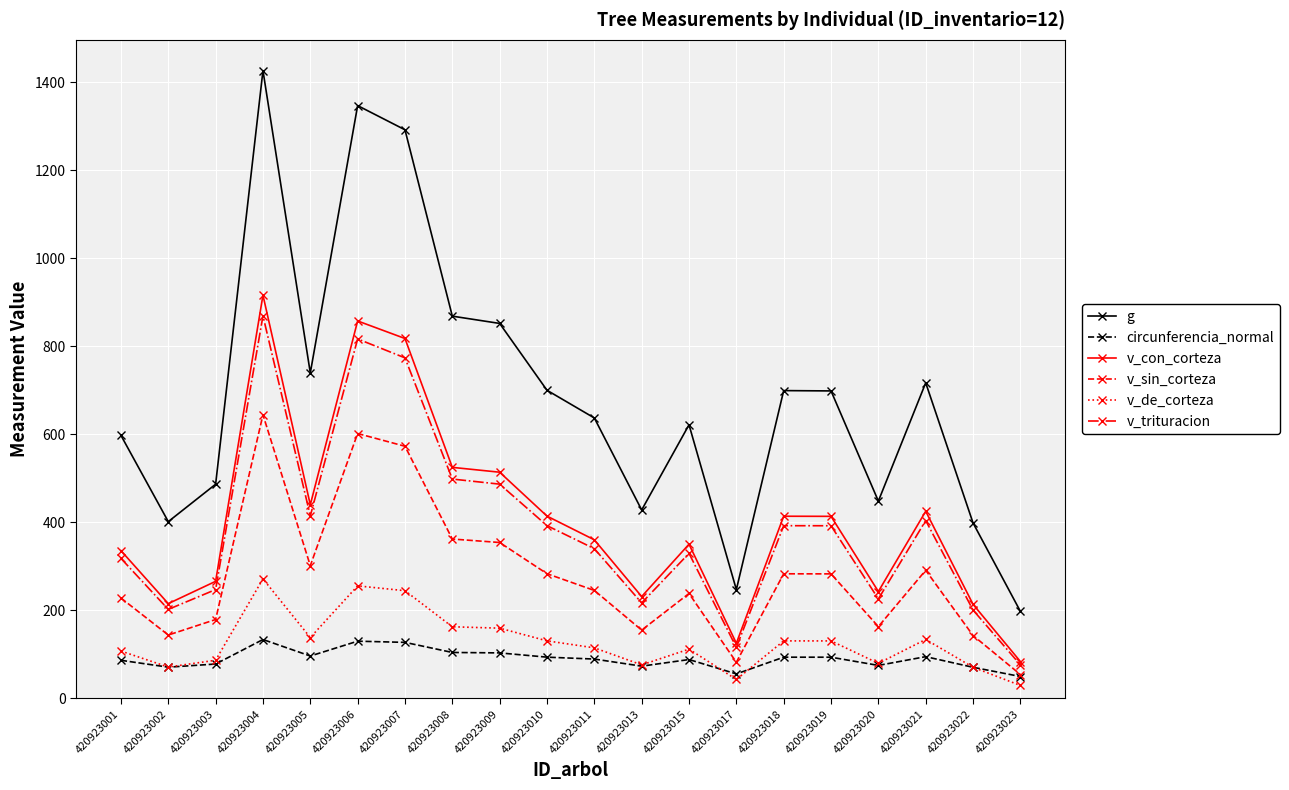

True or false: v_de_corteza and g intersect in this chart.

False